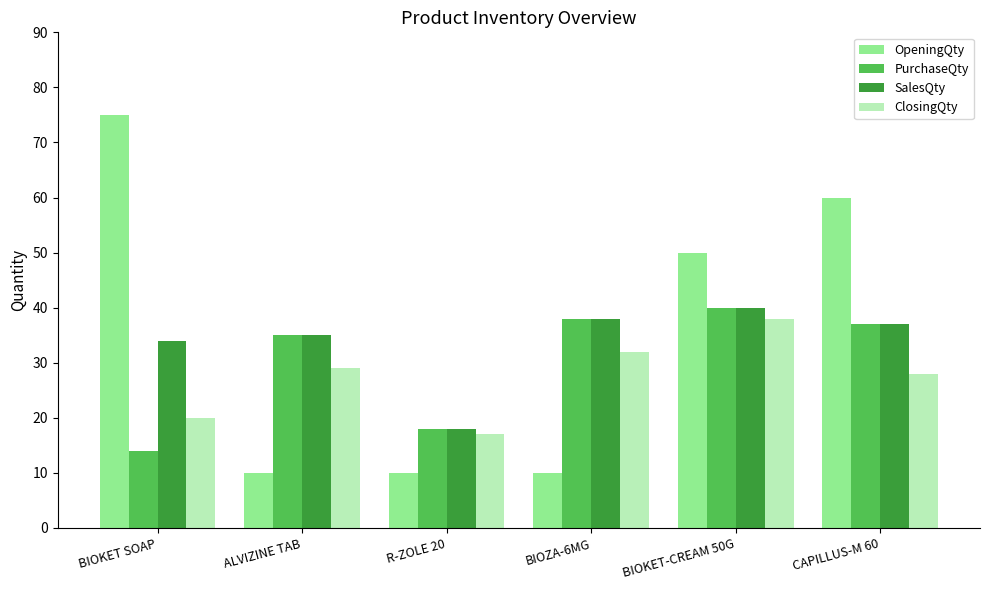

At which label does SalesQty first exceed 37?

BIOZA-6MG